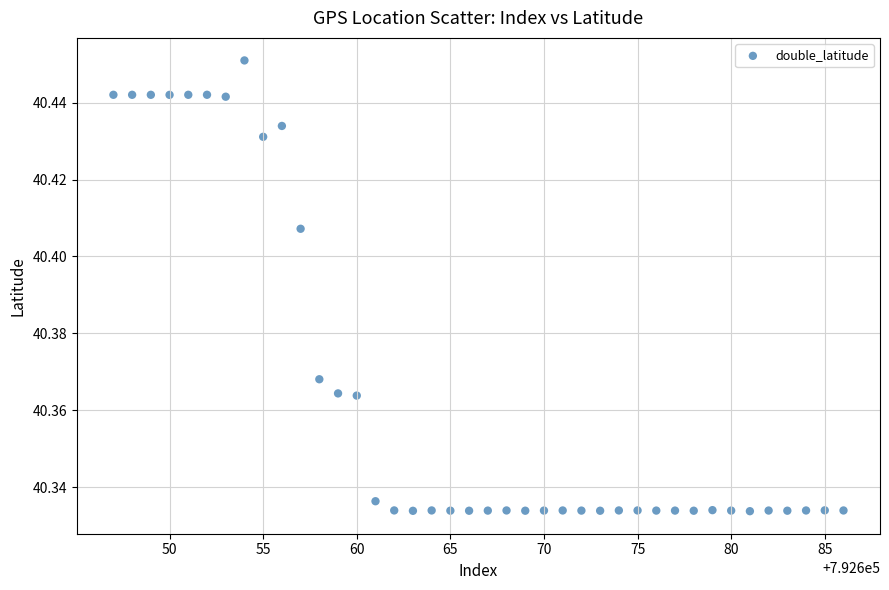

What is the range of X values (max minus min)?

39.0